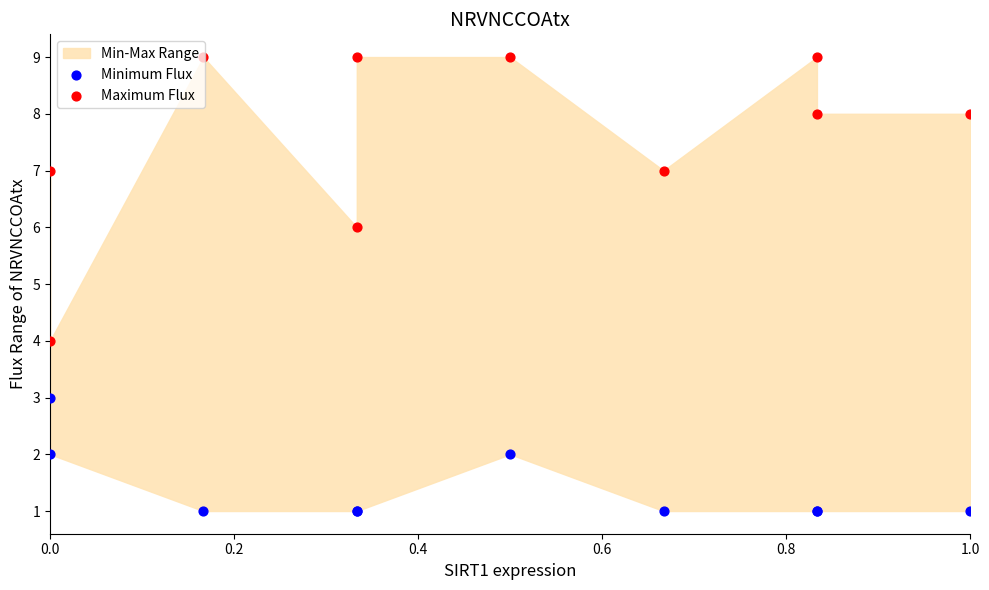

Which series contains the lowest Y value?

Minimum Flux